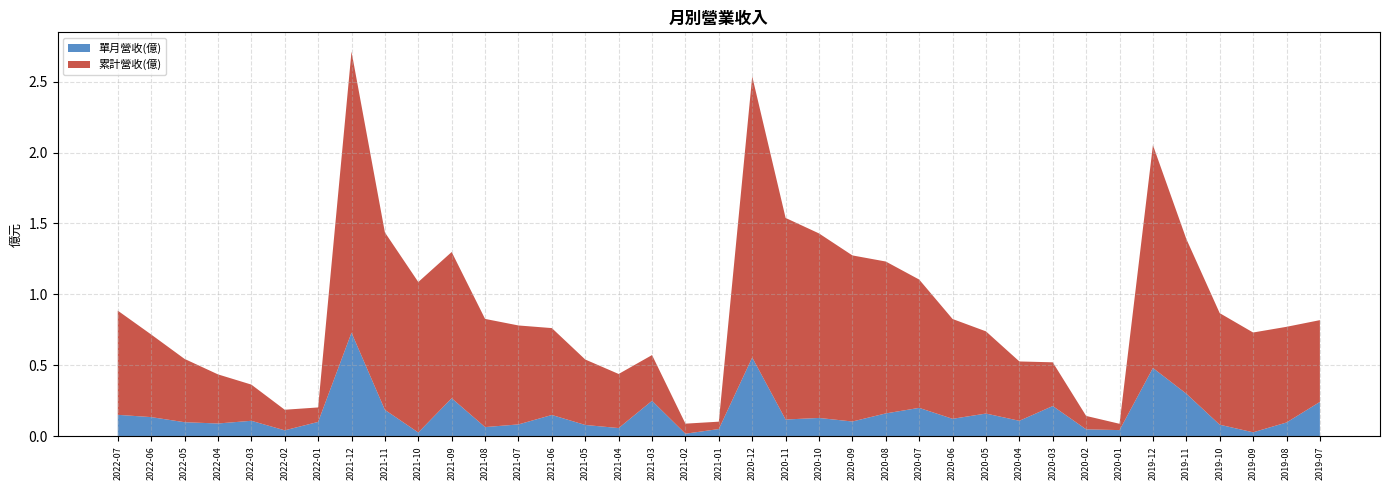

Reading left to right, list all the values displayed in this chart.

單月營收(億): 0.2	0.1	0.1	0.1	0.1	0.0	0.1	0.7	0.2	0.0	0.3	0.1	0.1	0.2	0.1	0.1	0.3	0.0	0.1	0.6	0.1	0.1	0.1	0.2	0.2	0.1	0.2	0.1	0.2	0.0	0.0	0.5	0.3	0.1	0.0	0.1	0.2
累計營收(億): 0.7	0.6	0.4	0.3	0.3	0.1	0.1	2.0	1.2	1.1	1.0	0.8	0.7	0.6	0.5	0.4	0.3	0.1	0.1	2.0	1.4	1.3	1.2	1.1	0.9	0.7	0.6	0.4	0.3	0.1	0.0	1.6	1.1	0.8	0.7	0.7	0.6